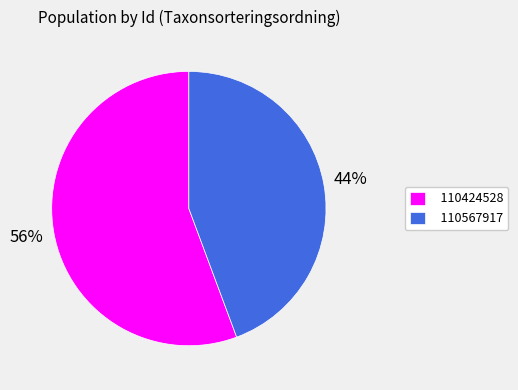

What is the majority slice?

110424528